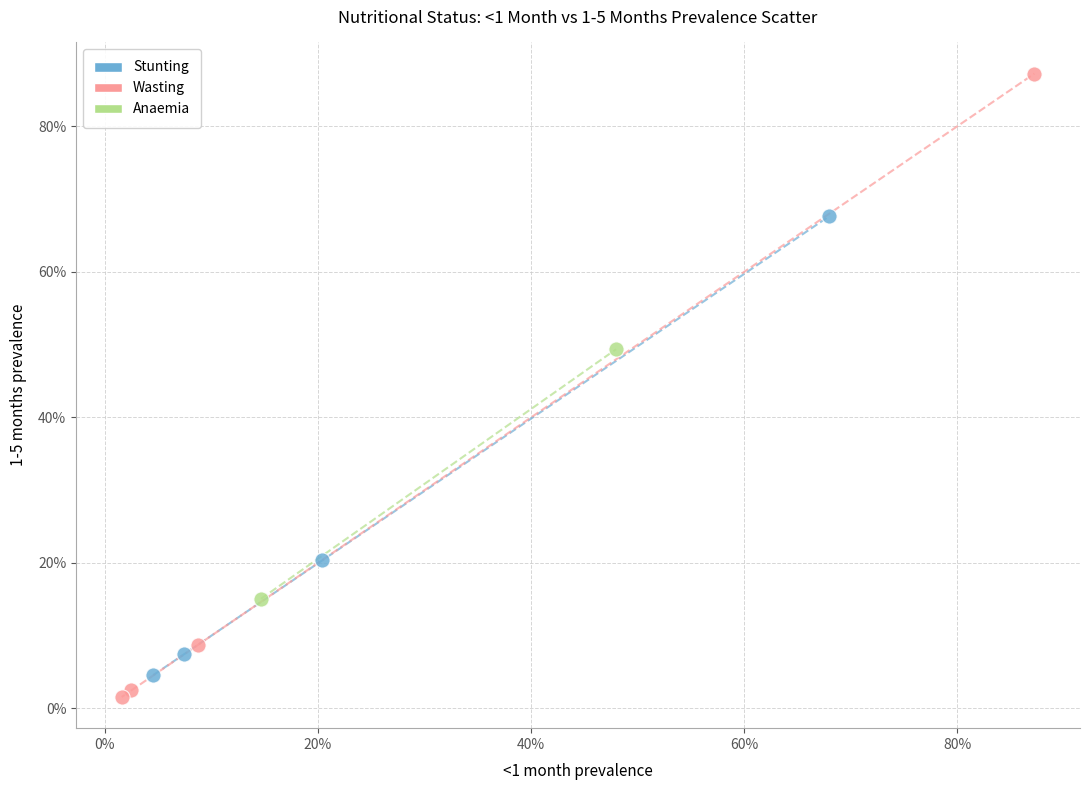

What are all the series names shown in the legend?

Stunting, Wasting, Anaemia